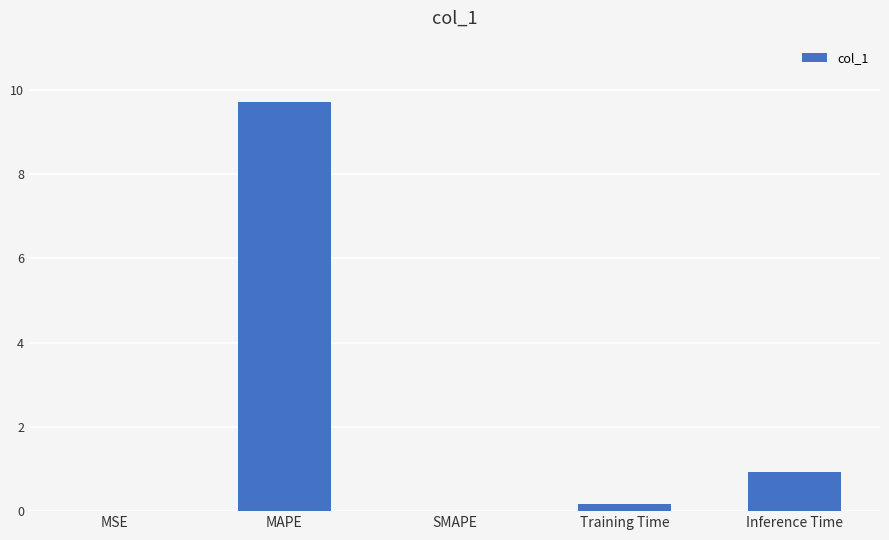

True or false: the data shows 3.0 at MAPE.

False